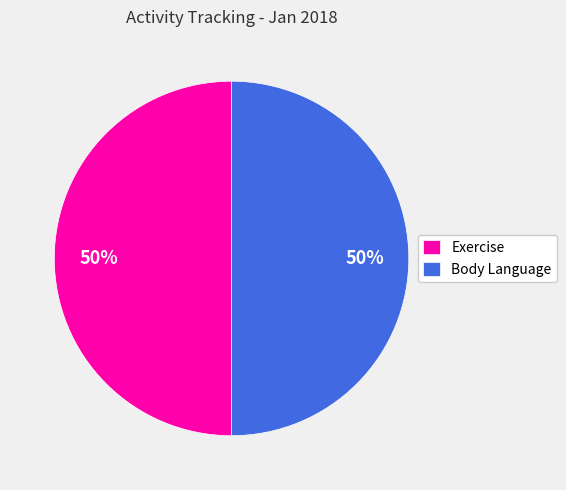

Combined, do Exercise and Body Language account for over 50%?

Yes